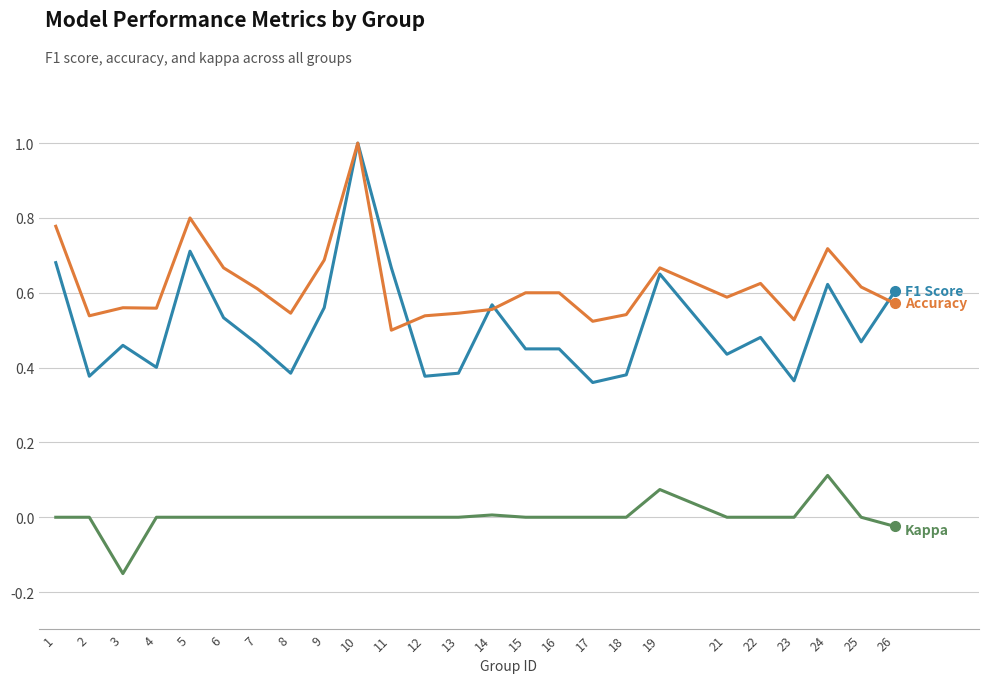

At which category is the sum across all series the highest?

10